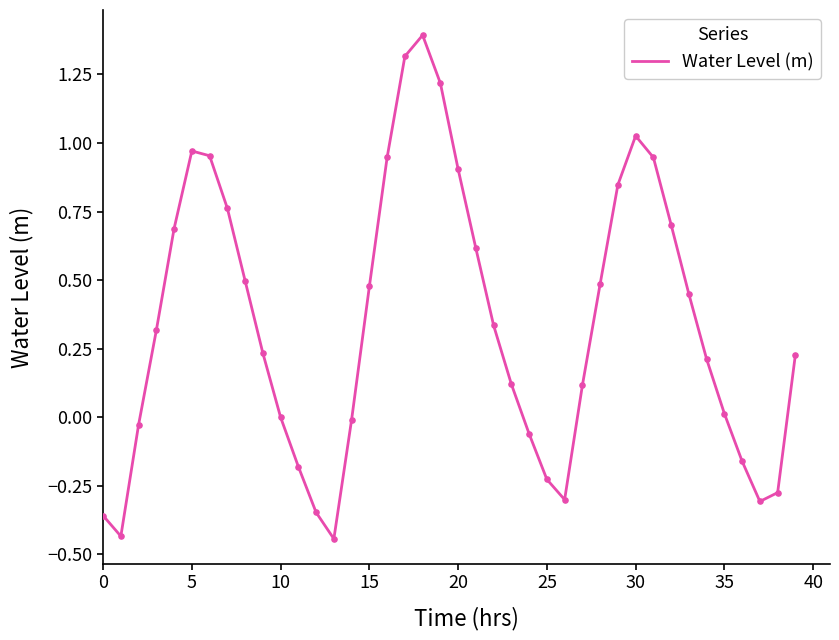

What is the greatest value displayed?

1.4